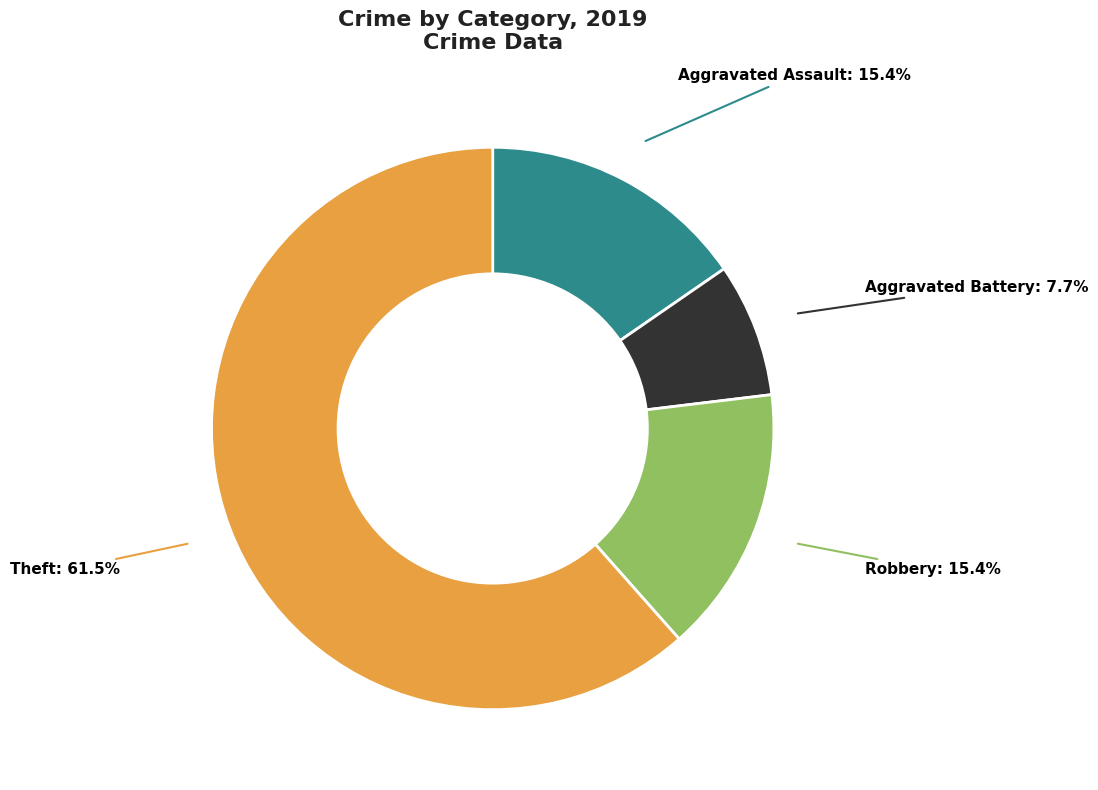

Does any single category account for the majority?

Yes